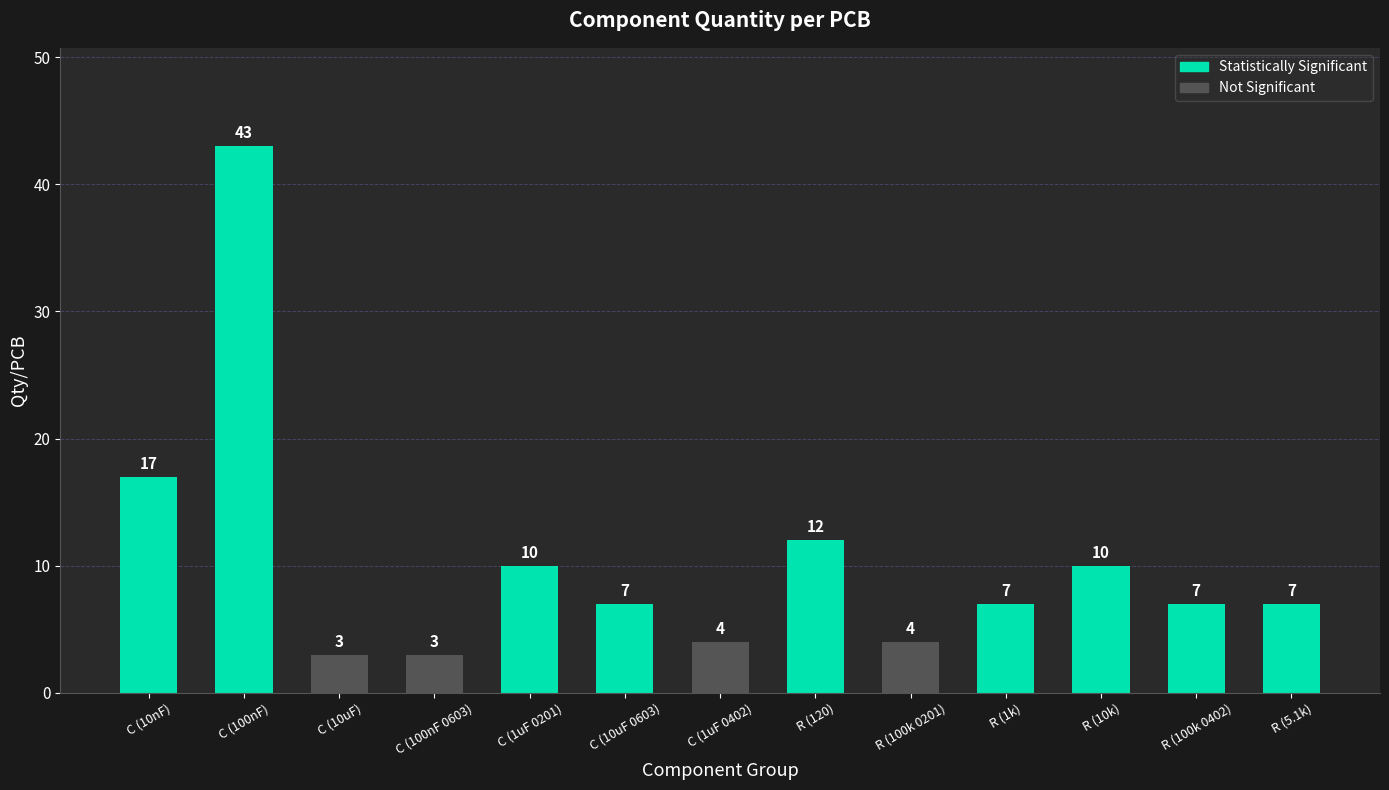

What is the average value?

10